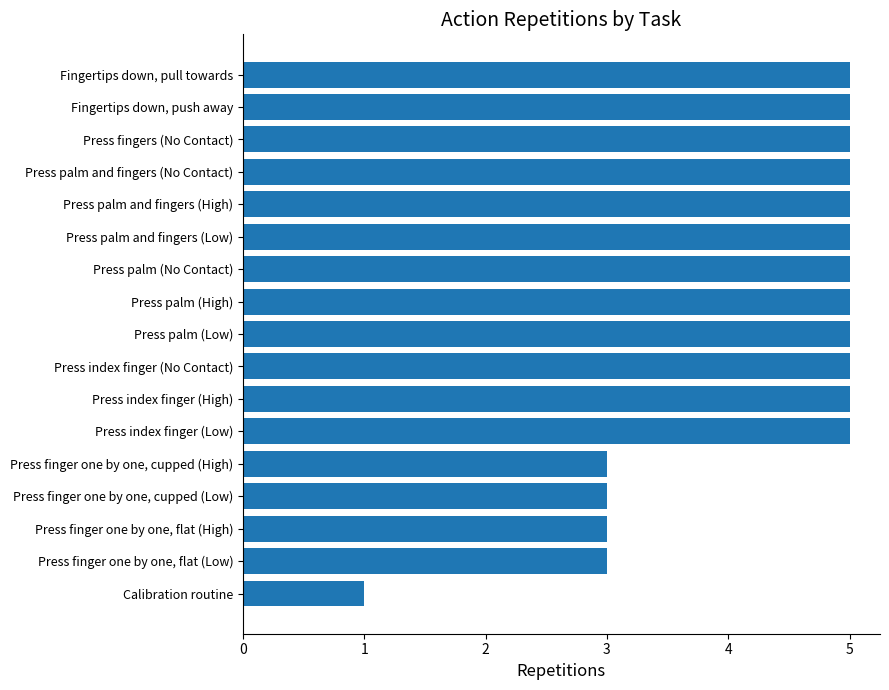

What is the difference between the second highest and minimum values?

4